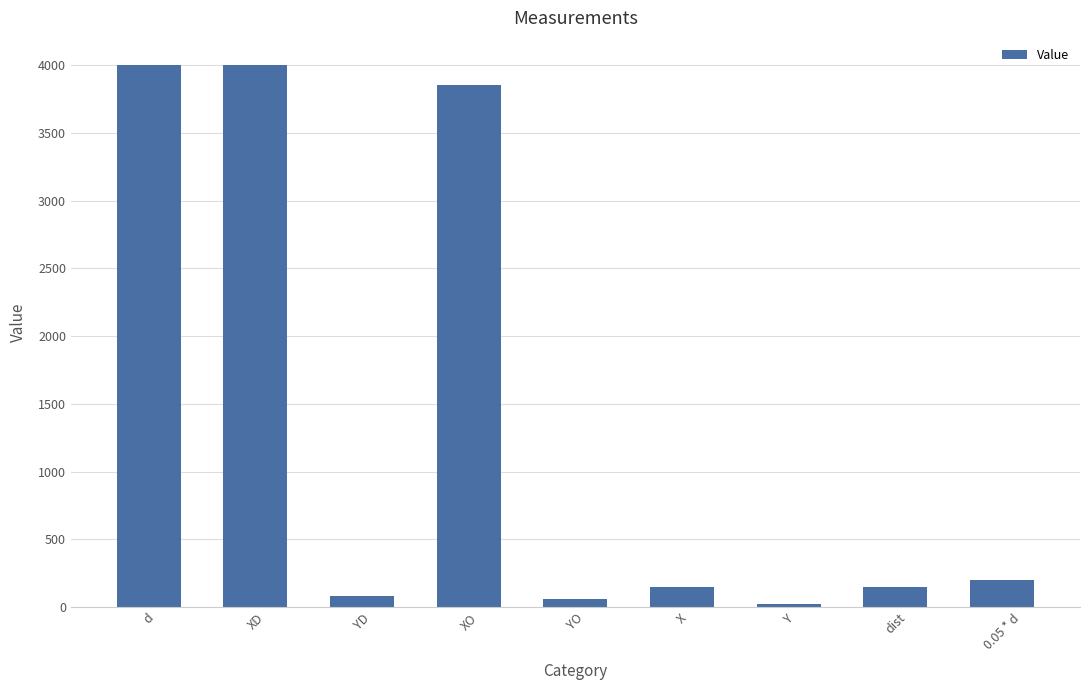

The chart shows a value of 4000.0 at d. True or false?

True